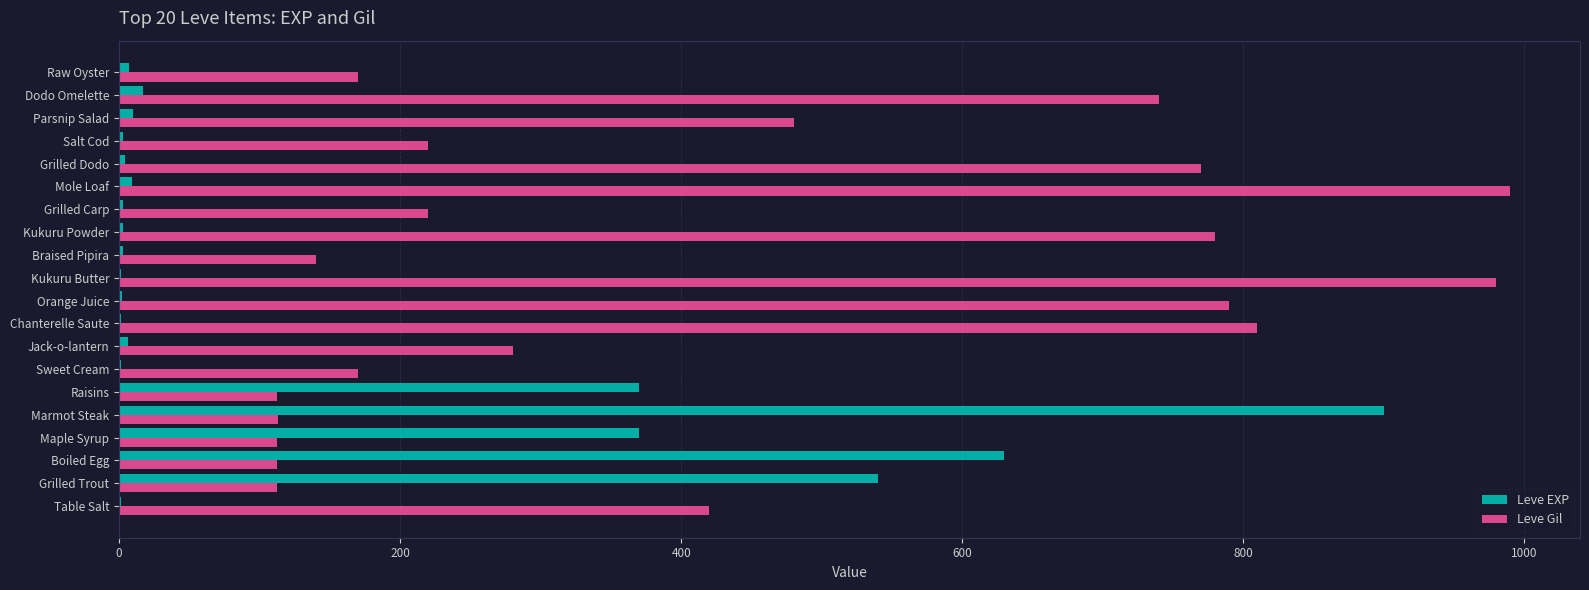

Is the value of Leve EXP at Sweet Cream greater than the value of Leve Gil at Boiled Egg?

No